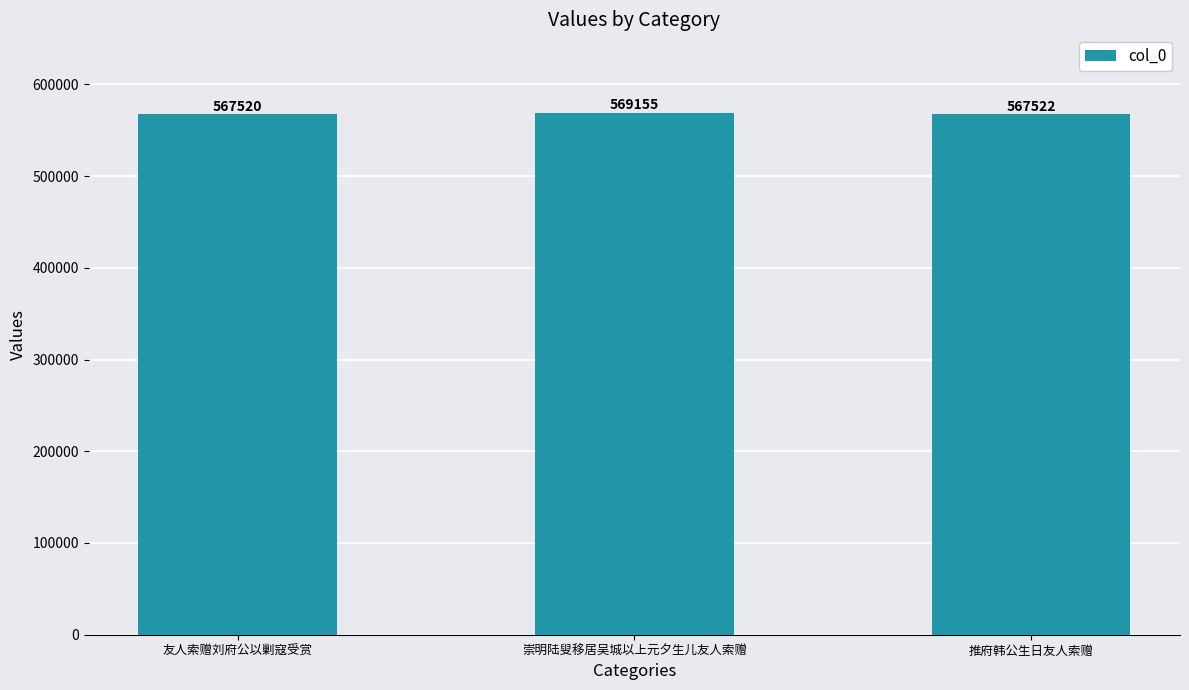

How many bars are there in total?

3